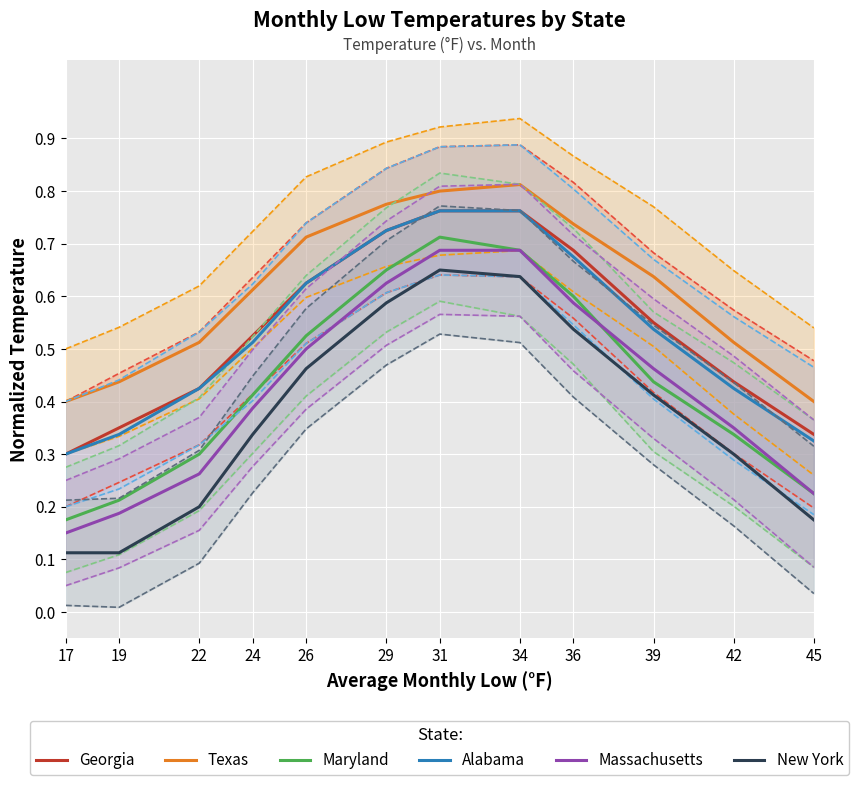

Reading left to right, transcribe all the data shown in this chart.

Georgia: 0.3	0.3	0.4	0.5	0.6	0.7	0.8	0.8	0.7	0.6	0.4	0.3
Texas: 0.4	0.4	0.5	0.6	0.7	0.8	0.8	0.8	0.7	0.6	0.5	0.4
Maryland: 0.2	0.2	0.3	0.4	0.5	0.7	0.7	0.7	0.6	0.4	0.3	0.2
Alabama: 0.3	0.3	0.4	0.5	0.6	0.7	0.8	0.8	0.7	0.5	0.4	0.3
Massachusetts: 0.1	0.2	0.3	0.4	0.5	0.6	0.7	0.7	0.6	0.5	0.3	0.2
New York: 0.1	0.1	0.2	0.3	0.5	0.6	0.7	0.6	0.5	0.4	0.3	0.2